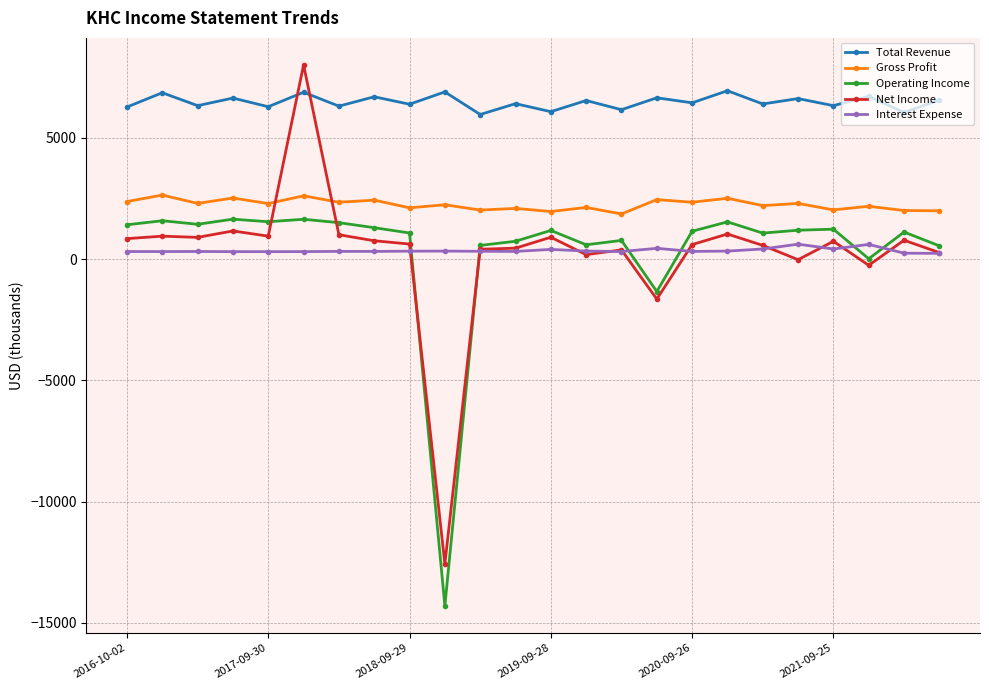

In Interest Expense, how many points are lower than both neighbors (excluding endpoints)?

7